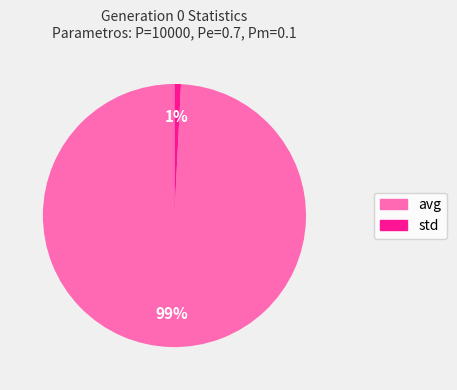

To the nearest percent, what percentage of the pie is std?

1%